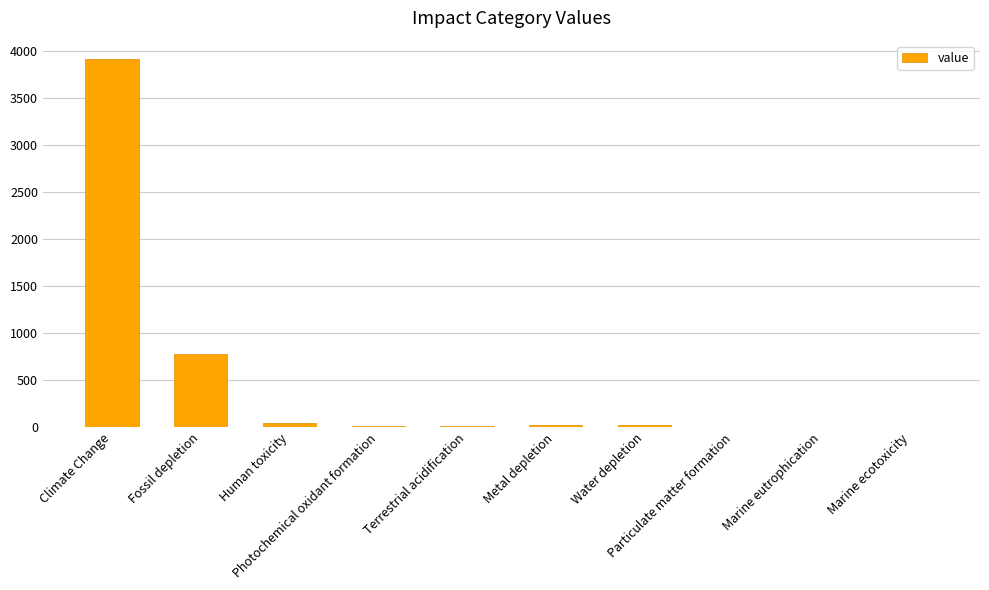

What is the sum of all values?

4820.1